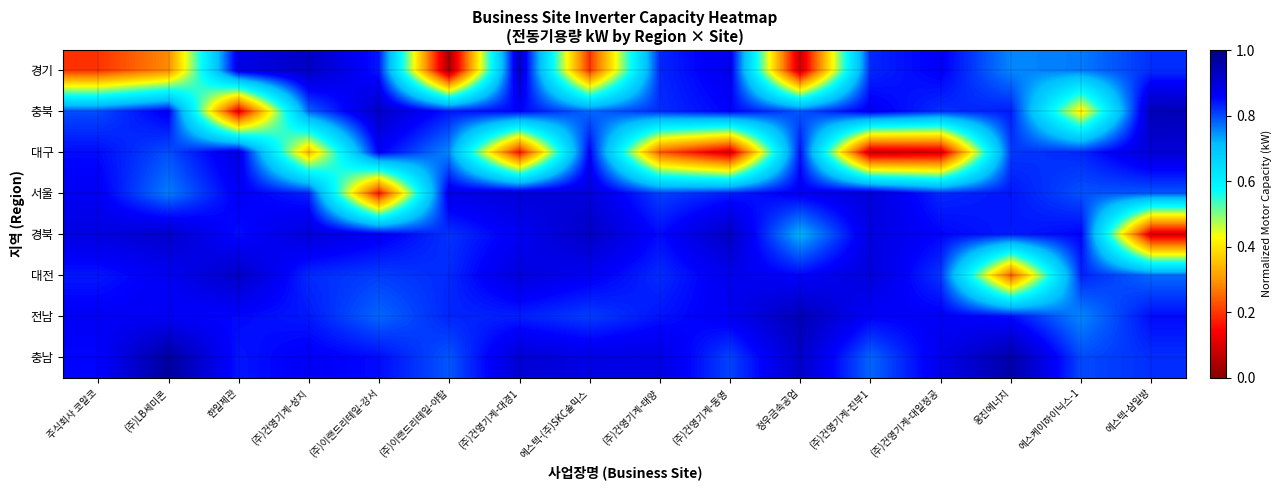

Which series changed the most between (주)건영기계-성지 and 에스텍-삼일방?

경북